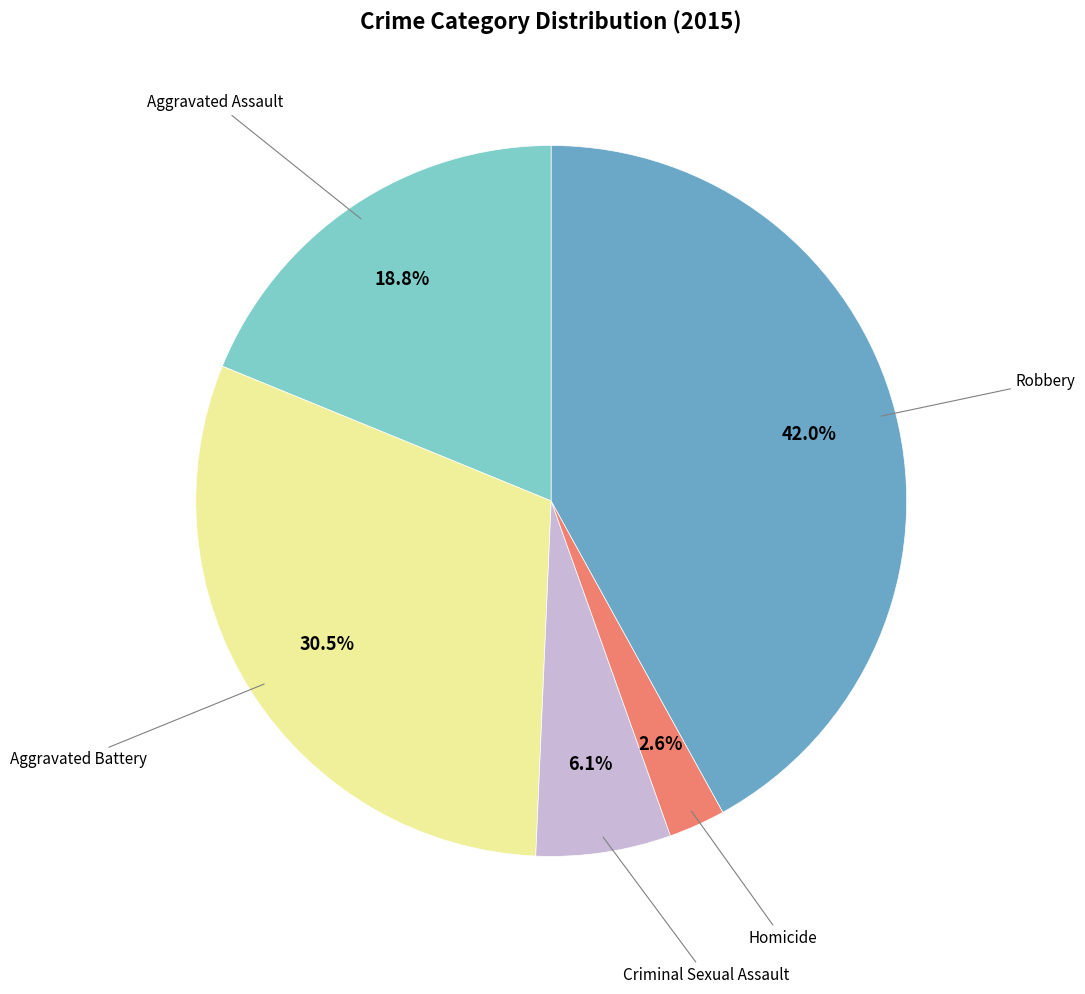

Does any single category account for the majority?

No